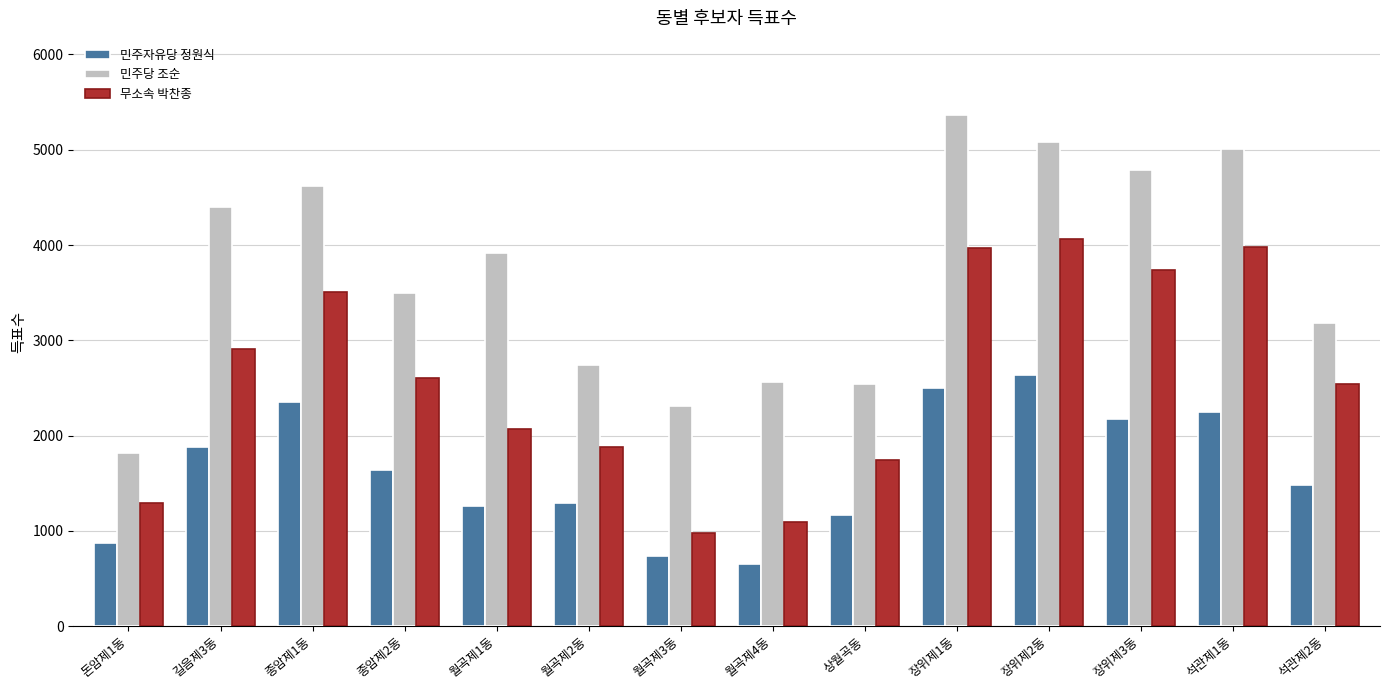

What is the greatest value displayed?

5368